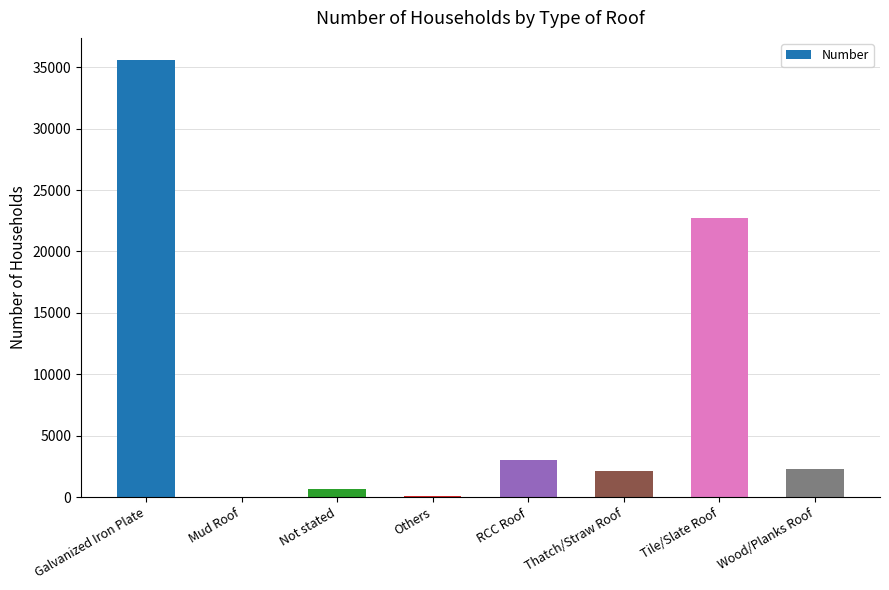

Between Wood/Planks Roof and Galvanized Iron Plate, which is larger?

Galvanized Iron Plate